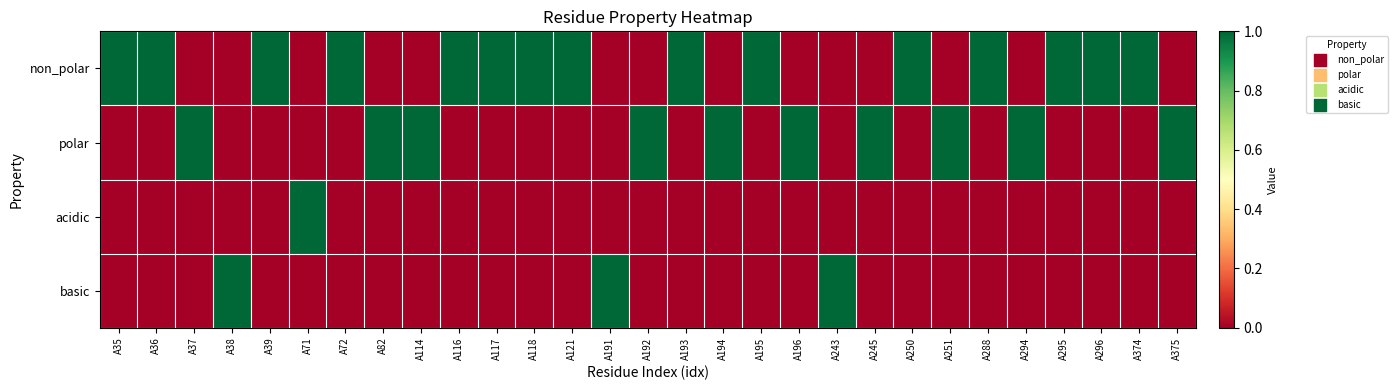

Between A38 and A39, which is larger?

A39